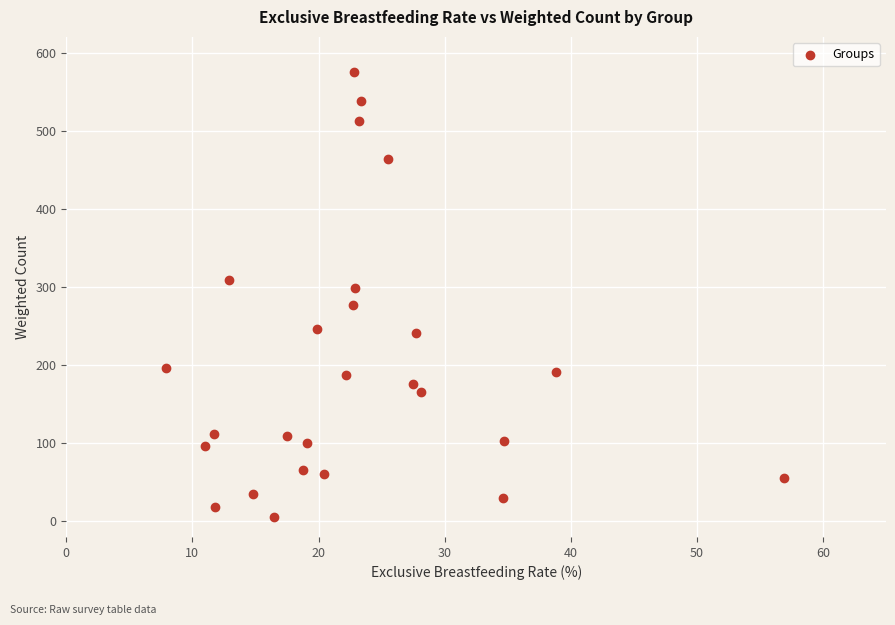

What is the range of X values (max minus min)?

49.0